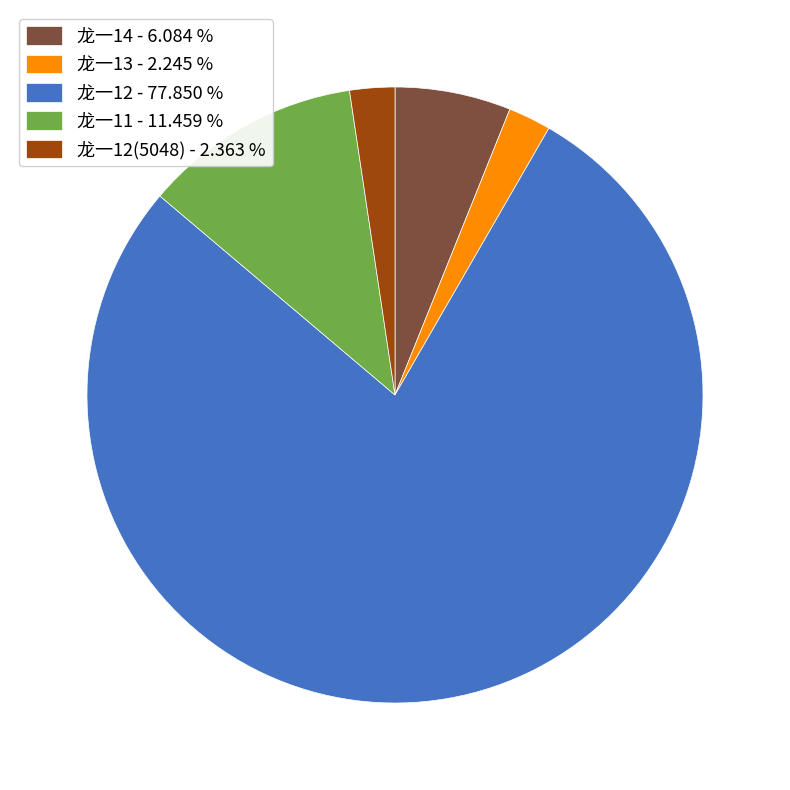

Approximately how many times larger is the value at 龙一11 - 11.459 % compared to 龙一13 - 2.245 %?

5.1